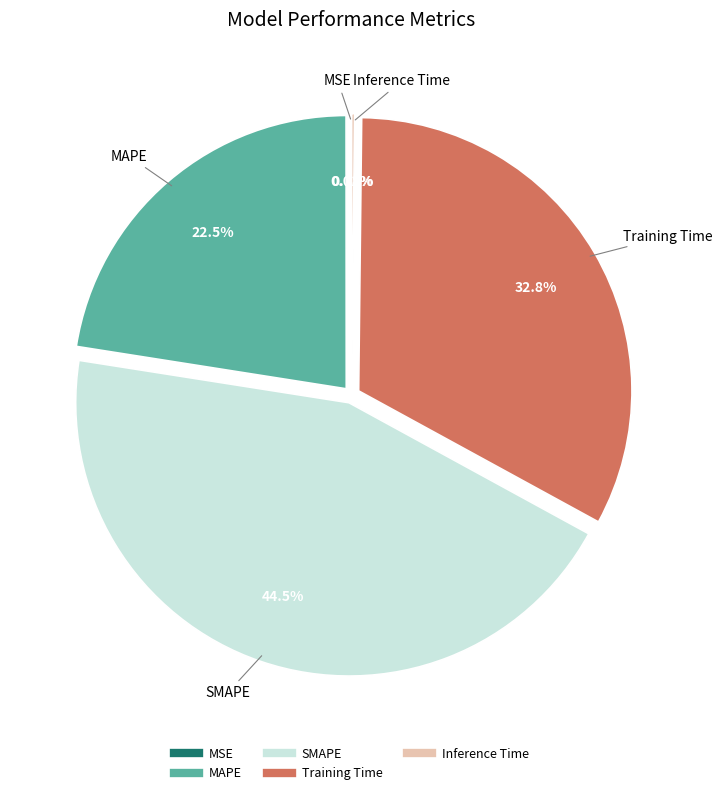

Combined, what portion of the pie is MAPE and Training Time?

55.3%